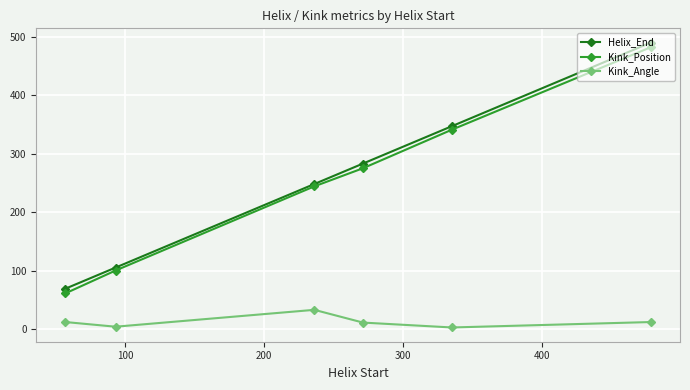

What is the minimum value for Kink_Position?

61.0